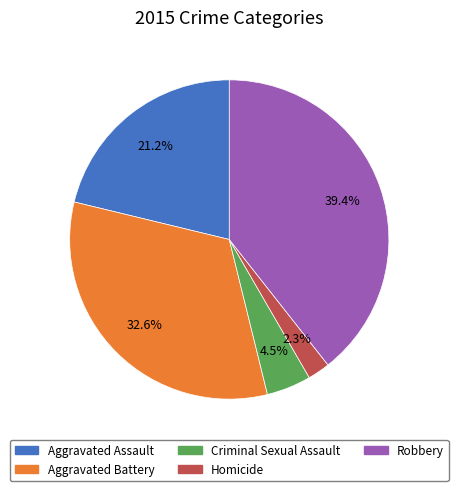

To the nearest percent, what is the difference between the largest and smallest slice percentages?

37%